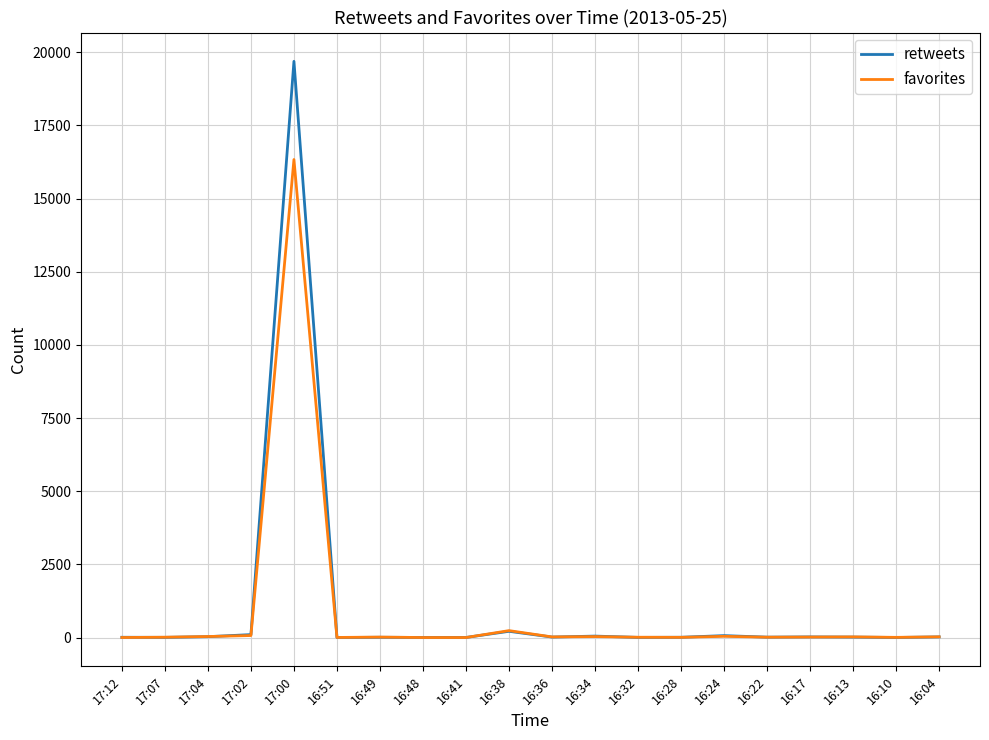

Which series has the widest spread of values?

retweets